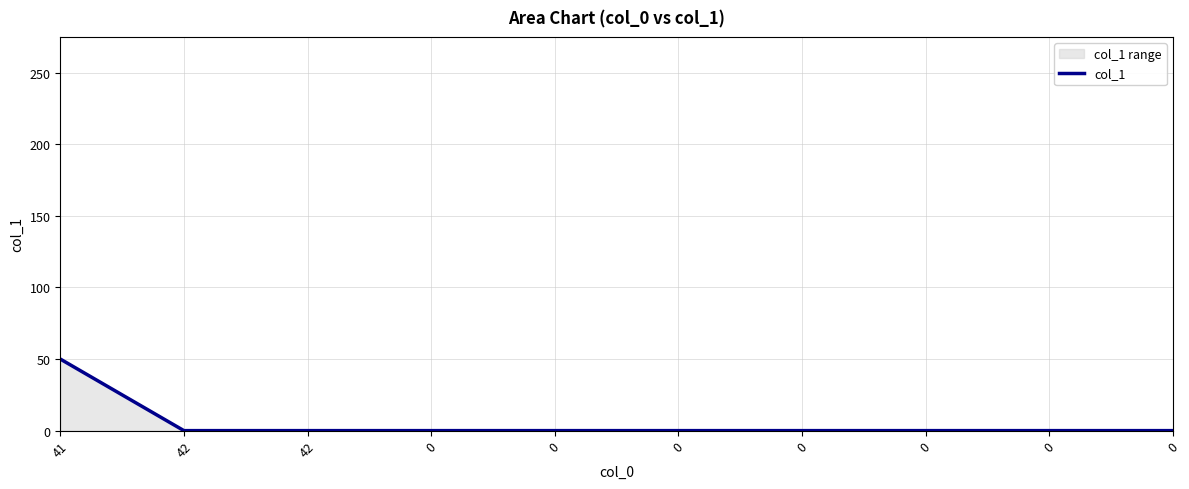

Does the chart have visible grid lines?

Yes